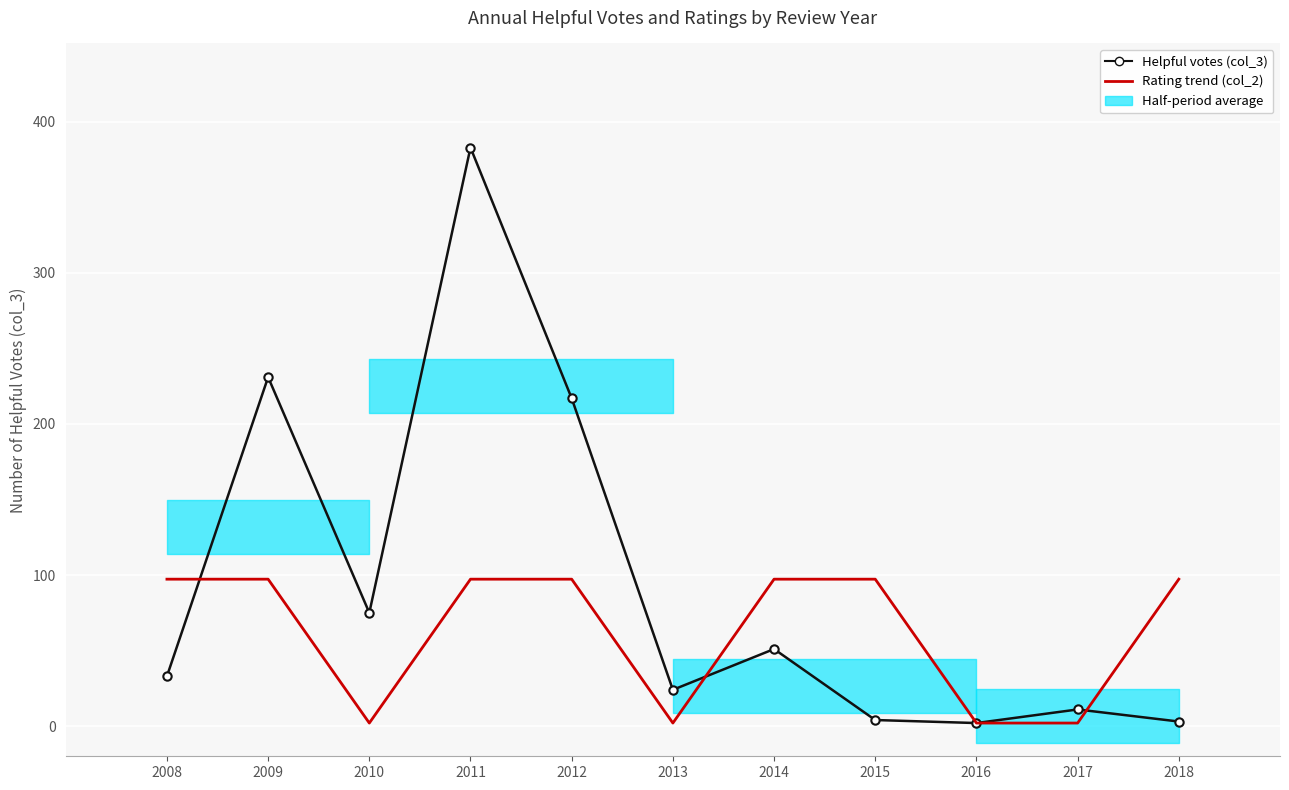

What is the value of the Helpful votes (col_3) point at the 8th from the left?

4.0